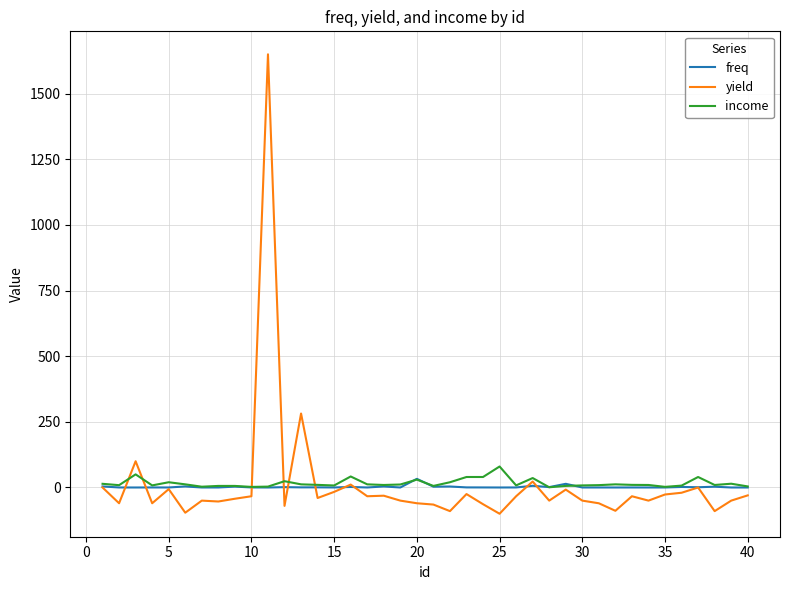

Which series has the widest spread of values?

yield